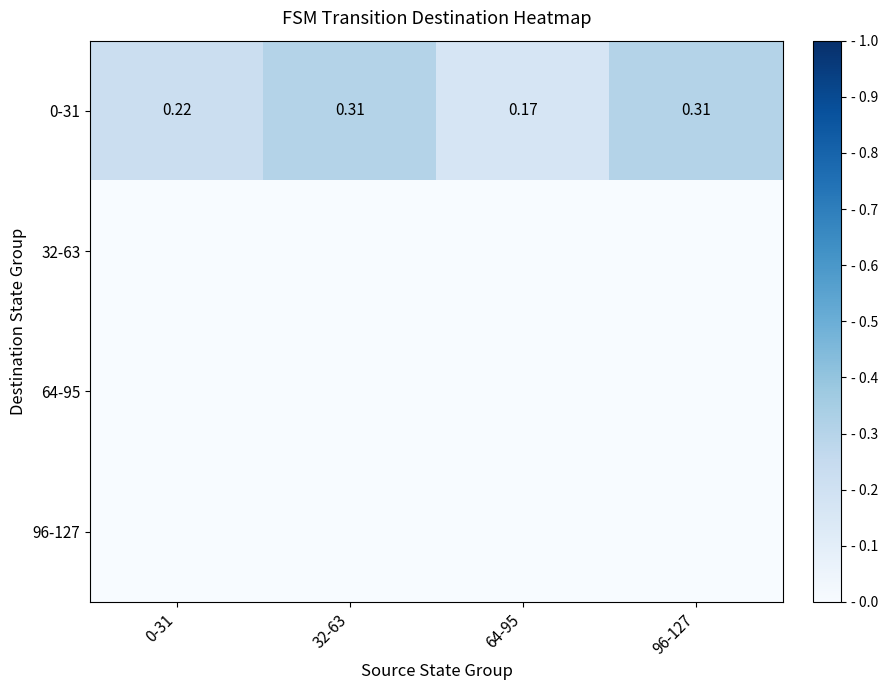

Which label corresponds to the largest value in the chart?

32-63